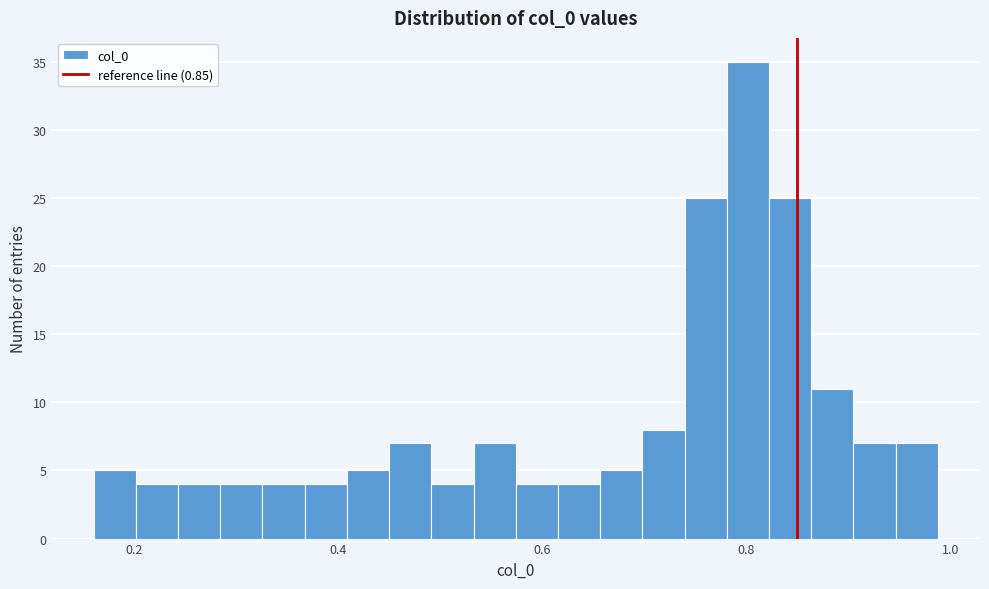

Around what value on the x-axis is the tallest bar? Give the approximate position of its centre, as read against the axis.

0.80